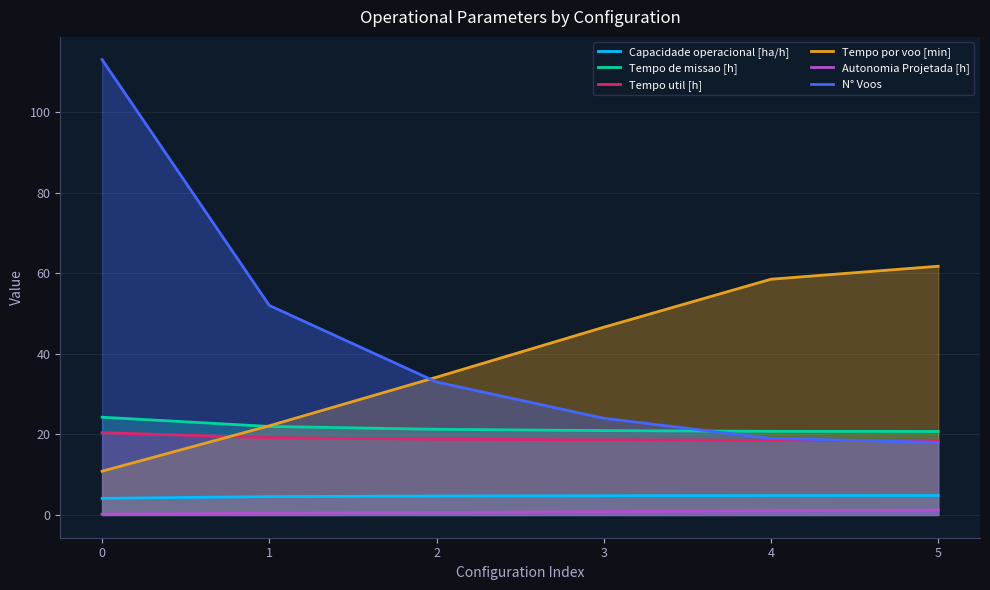

What is the difference between the highest and lowest values at 1?

51.6